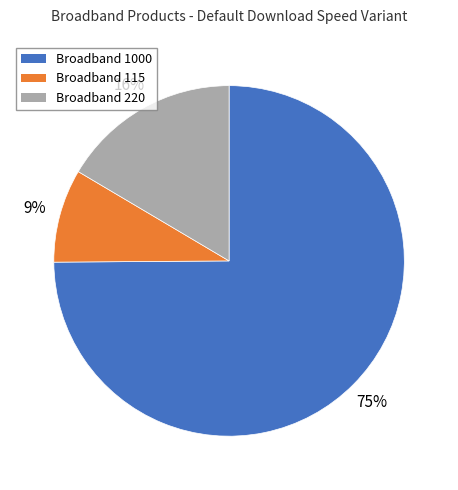

How many slices are in this pie chart?

3